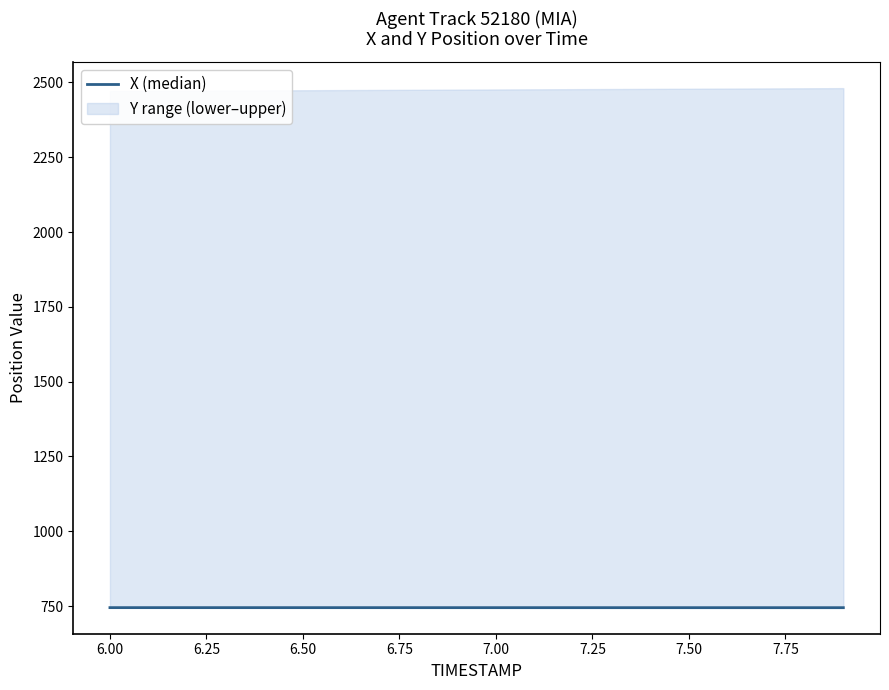

Reading left to right, extract all data points from this chart.

744.8	744.8	744.8	744.8	744.8	744.8	744.8	744.8	744.7	744.7	744.7	744.7	744.7	744.7	744.7	744.7	744.7	744.7	744.7	744.7